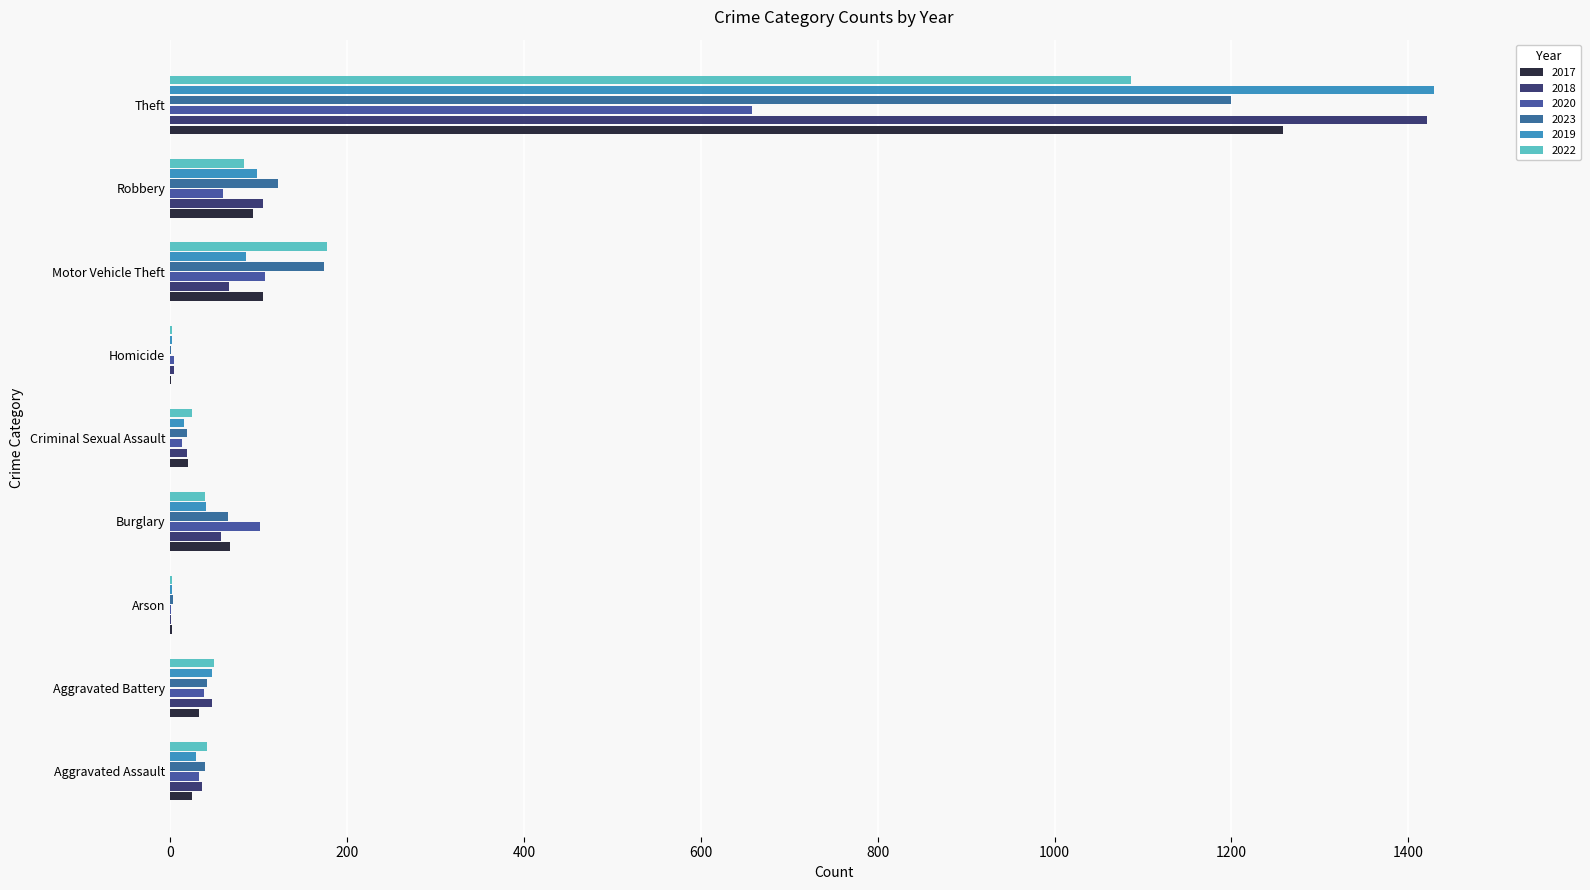

True or false: 2023 has a value of 39 at Aggravated Assault.

True